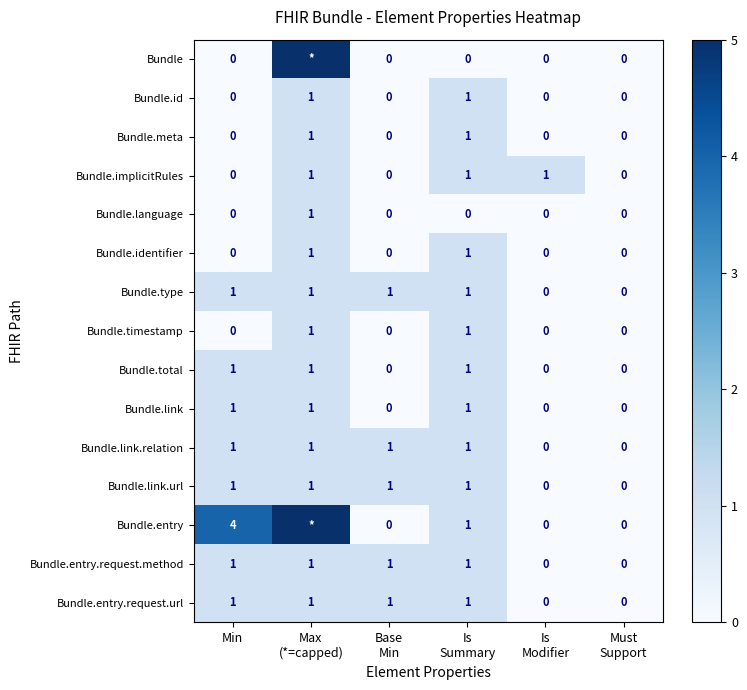

How many Bundle.implicitRules values are between 0 and 1?

6